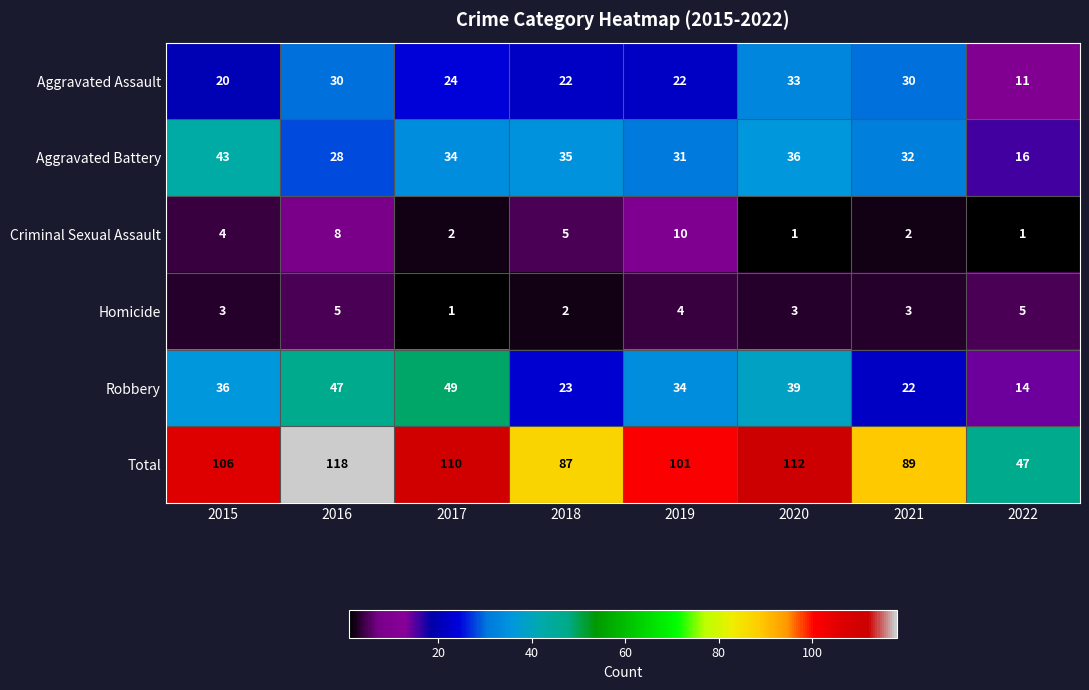

Rank the series at 2021 from lowest to highest value.

Criminal Sexual Assault, Homicide, Robbery, Aggravated Assault, Aggravated Battery, Total